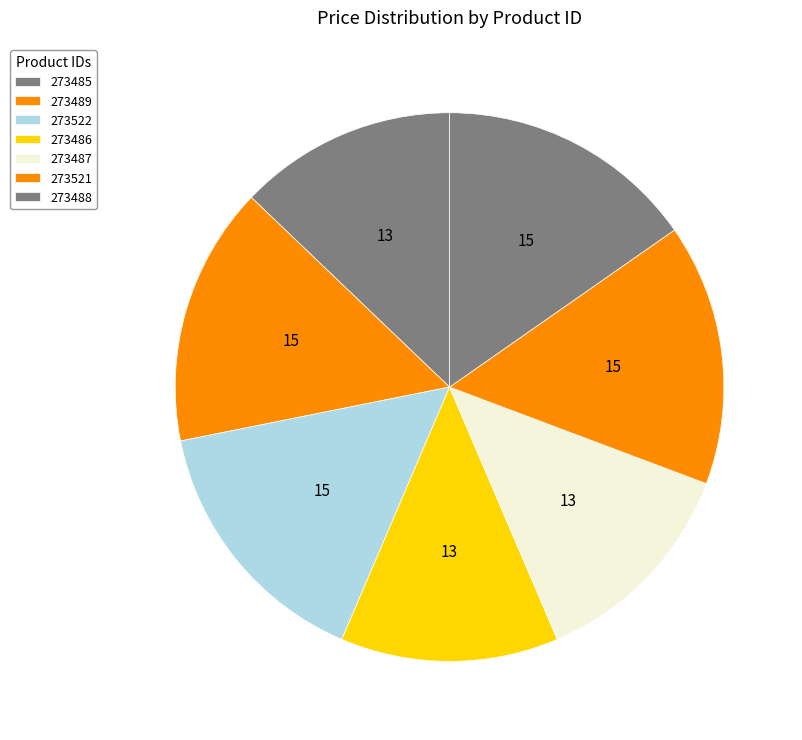

How many segments does this pie chart have?

7